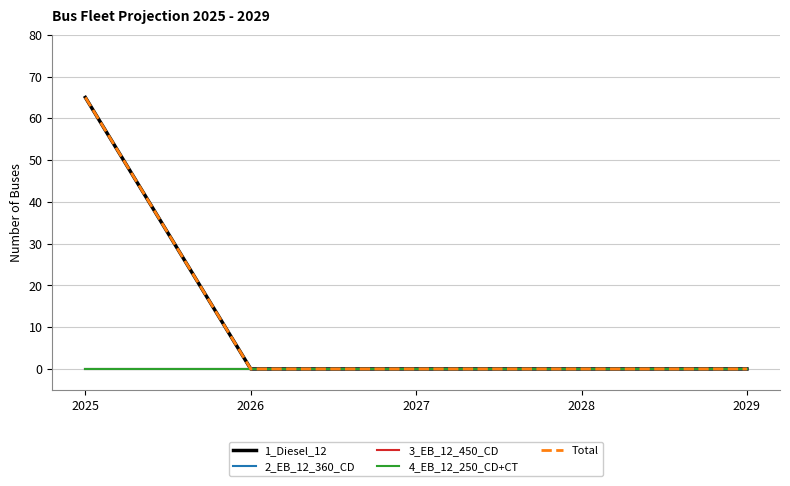

Which series has the widest spread of values?

1_Diesel_12